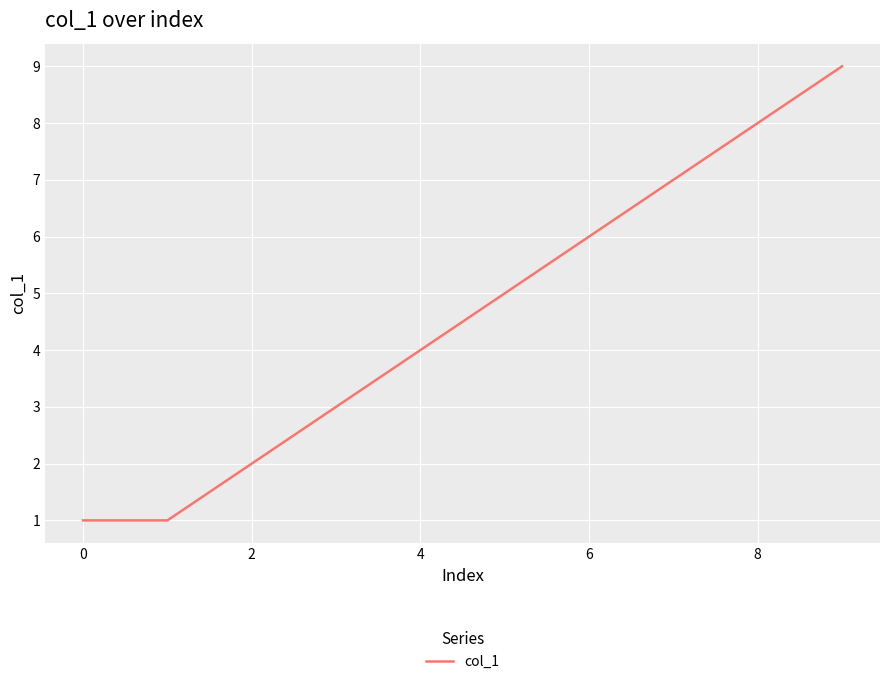

What is the difference between the maximum and minimum values?

8